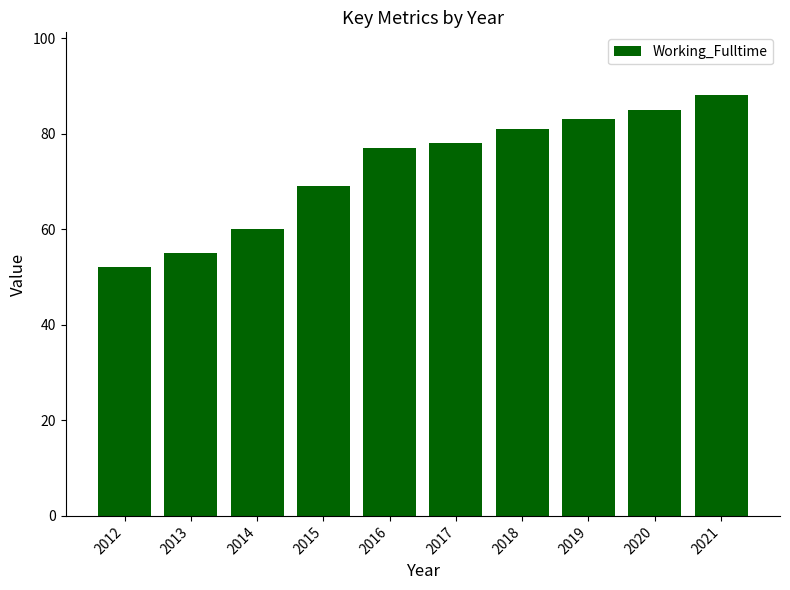

Which has a higher value, 2016 or 2018?

2018